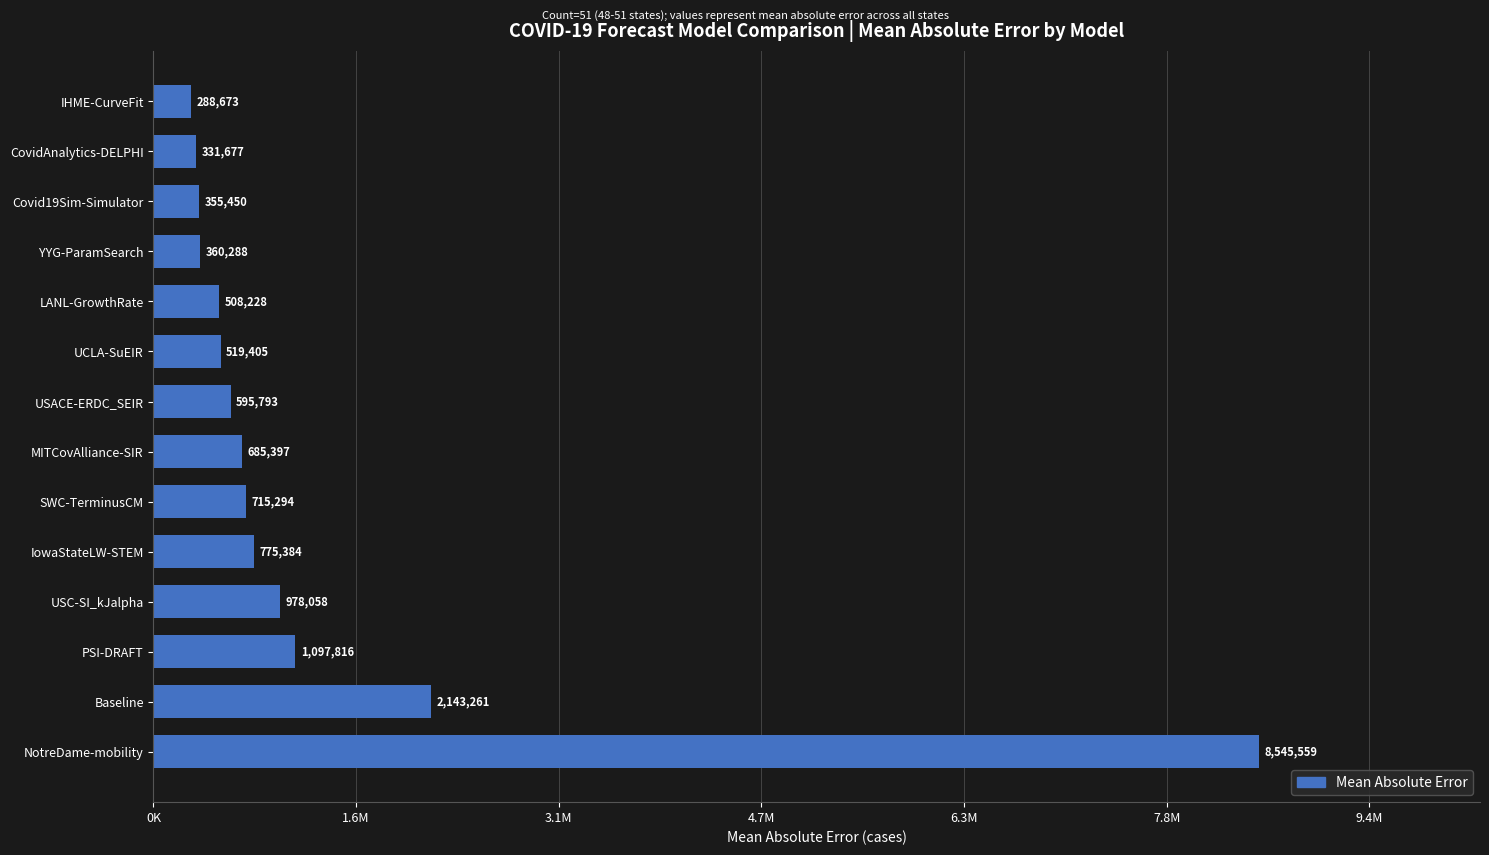

What is the average value?

1278591.7